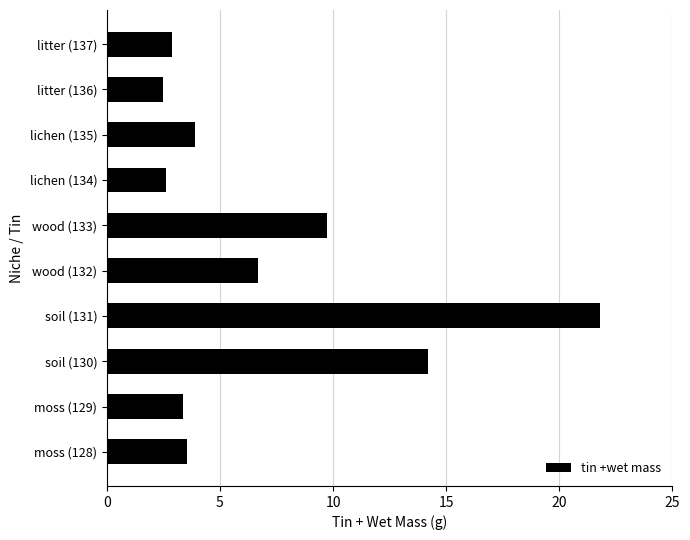

The value at lichen (134) is 2.6. True or false?

True